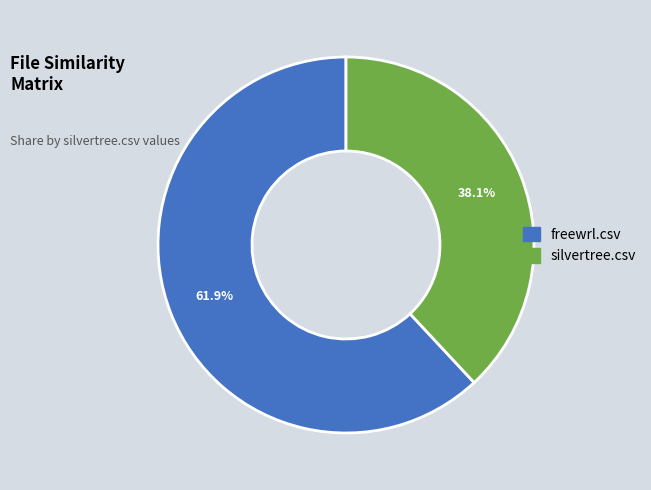

Count the number of slices in the pie.

2